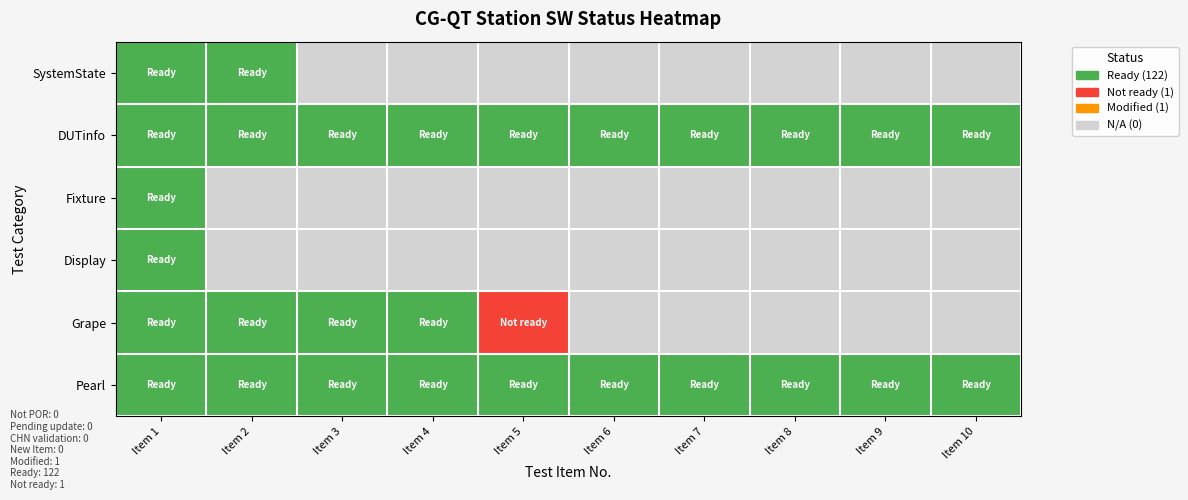

Reading left to right, list all the values displayed in this chart.

SystemState: Item 1=1	Item 2=1	Item 3=0	Item 4=0	Item 5=0	Item 6=0	Item 7=0	Item 8=0	Item 9=0	Item 10=0
DUTinfo: Item 1=1	Item 2=1	Item 3=1	Item 4=1	Item 5=1	Item 6=1	Item 7=1	Item 8=1	Item 9=1	Item 10=1
Fixture: Item 1=1	Item 2=0	Item 3=0	Item 4=0	Item 5=0	Item 6=0	Item 7=0	Item 8=0	Item 9=0	Item 10=0
Display: Item 1=1	Item 2=0	Item 3=0	Item 4=0	Item 5=0	Item 6=0	Item 7=0	Item 8=0	Item 9=0	Item 10=0
Grape: Item 1=1	Item 2=1	Item 3=1	Item 4=1	Item 5=2	Item 6=0	Item 7=0	Item 8=0	Item 9=0	Item 10=0
Pearl: Item 1=1	Item 2=1	Item 3=1	Item 4=1	Item 5=1	Item 6=1	Item 7=1	Item 8=1	Item 9=1	Item 10=1